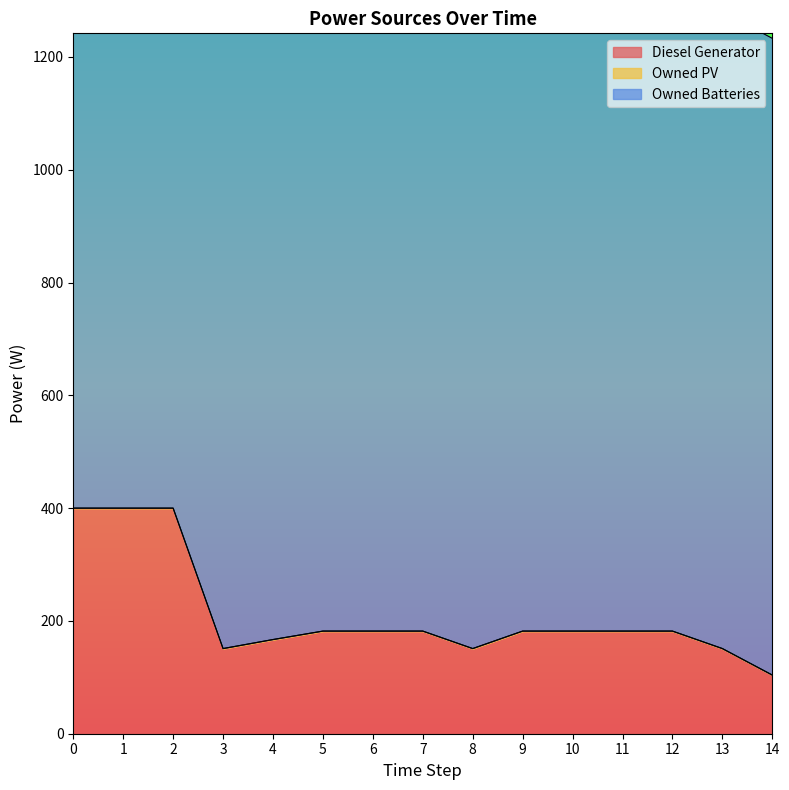

At how many categories does at least one series exceed 712?

15